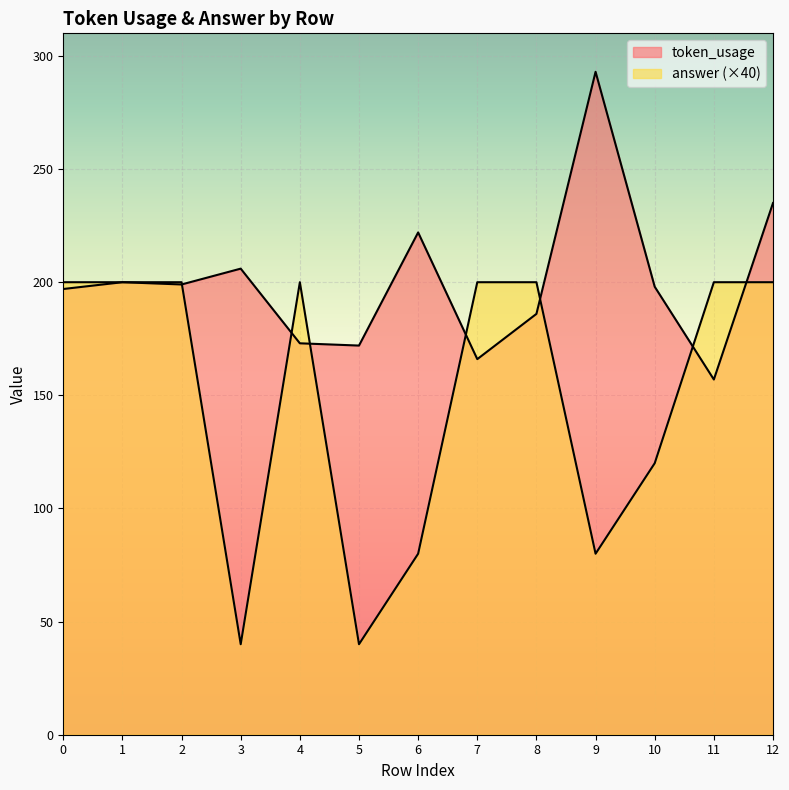

What is the minimum value shown in the chart?

40